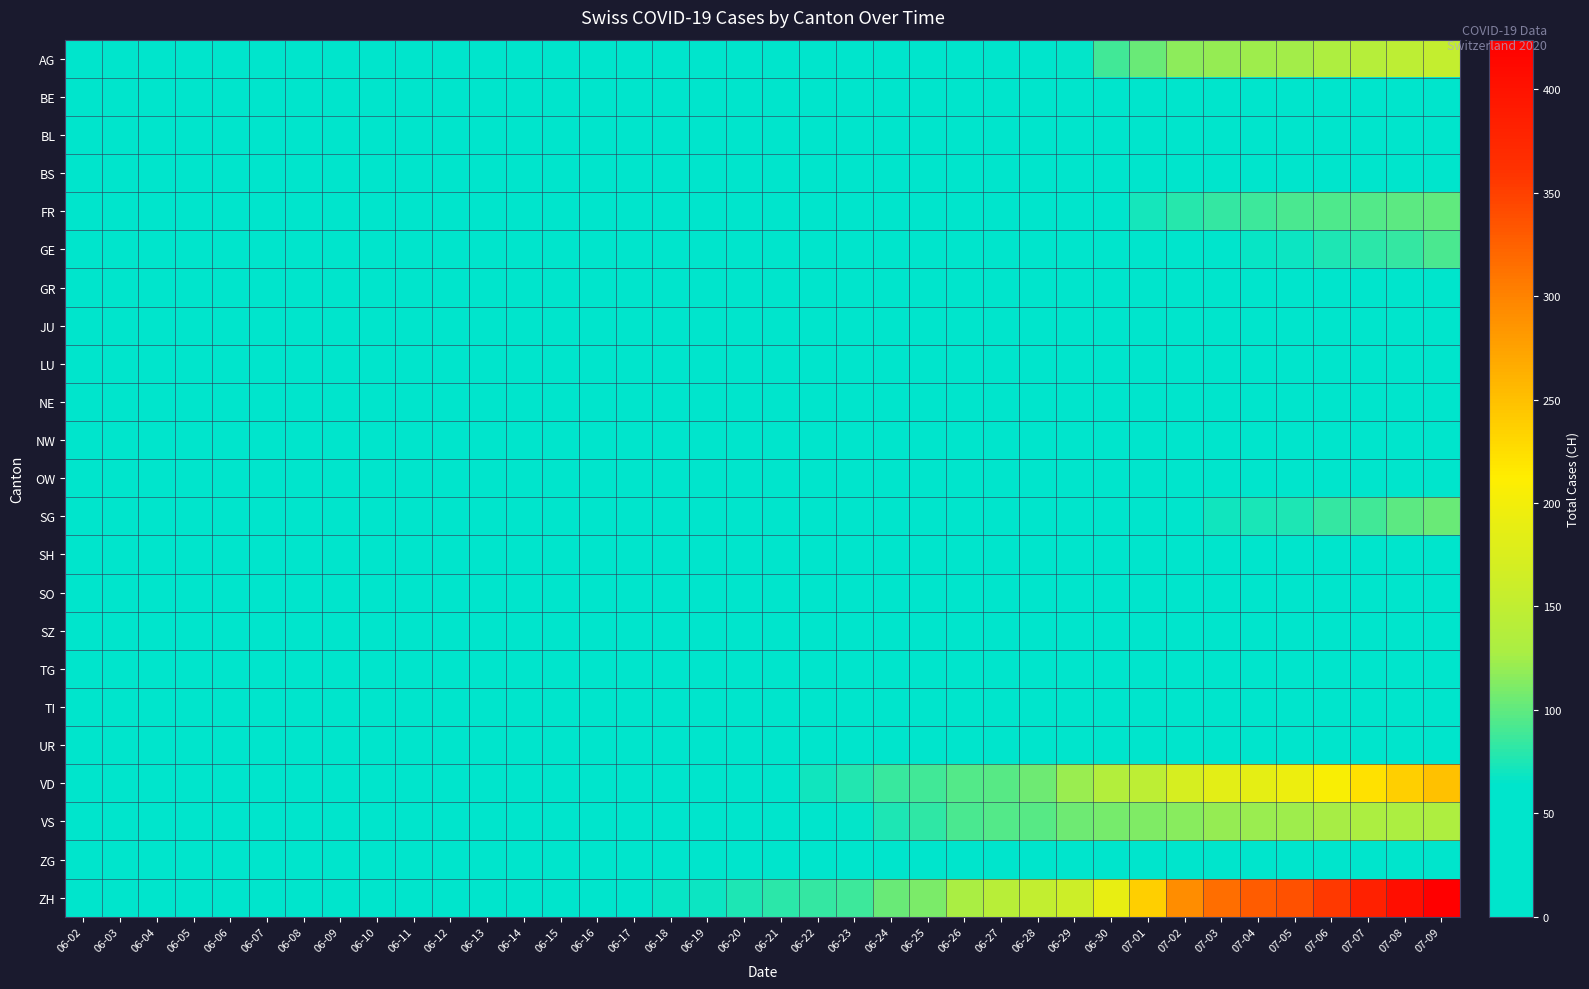

Reading left to right, extract all data points from this chart.

AG: 06-02=0	06-03=1	06-04=3	06-05=3	06-06=5	06-07=5	06-08=5	06-09=7	06-10=7	06-11=10	06-12=13	06-13=14	06-14=16	06-15=17	06-16=18	06-17=18	06-18=21	06-19=23	06-20=26	06-21=26	06-22=28	06-23=28	06-24=35	06-25=40	06-26=50	06-27=55	06-28=59	06-29=65	06-30=88	07-01=103	07-02=116	07-03=120	07-04=123	07-05=125	07-06=132	07-07=140	07-08=147	07-09=153
BE: 06-02=1	06-03=2	06-04=4	06-05=6	06-06=8	06-07=8	06-08=8	06-09=9	06-10=14	06-11=14	06-12=17	06-13=0	06-14=0	06-15=0	06-16=0	06-17=0	06-18=0	06-19=0	06-20=0	06-21=0	06-22=0	06-23=0	06-24=0	06-25=0	06-26=18	06-27=19	06-28=21	06-29=25	06-30=27	07-01=29	07-02=35	07-03=39	07-04=43	07-05=49	07-06=52	07-07=53	07-08=57	07-09=59
BL: 06-02=0	06-03=2	06-04=2	06-05=3	06-06=3	06-07=3	06-08=3	06-09=3	06-10=4	06-11=4	06-12=4	06-13=4	06-14=4	06-15=4	06-16=5	06-17=5	06-18=5	06-19=5	06-20=6	06-21=7	06-22=7	06-23=7	06-24=9	06-25=10	06-26=12	06-27=14	06-28=16	06-29=17	06-30=17	07-01=18	07-02=19	07-03=23	07-04=27	07-05=27	07-06=29	07-07=32	07-08=35	07-09=38
BS: 06-02=0	06-03=1	06-04=1	06-05=4	06-06=4	06-07=4	06-08=4	06-09=5	06-10=5	06-11=5	06-12=5	06-13=5	06-14=5	06-15=5	06-16=5	06-17=6	06-18=6	06-19=7	06-20=7	06-21=7	06-22=7	06-23=7	06-24=7	06-25=7	06-26=7	06-27=7	06-28=7	06-29=7	06-30=7	07-01=7	07-02=8	07-03=10	07-04=11	07-05=12	07-06=12	07-07=15	07-08=18	07-09=21
FR: 06-02=2	06-03=3	06-04=5	06-05=7	06-06=7	06-07=9	06-08=13	06-09=13	06-10=15	06-11=16	06-12=16	06-13=20	06-14=22	06-15=22	06-16=23	06-17=24	06-18=26	06-19=27	06-20=32	06-21=32	06-22=32	06-23=36	06-24=44	06-25=47	06-26=52	06-27=56	06-28=61	06-29=61	06-30=61	07-01=72	07-02=79	07-03=84	07-04=87	07-05=92	07-06=94	07-07=96	07-08=99	07-09=100
GE: 06-02=4	06-03=6	06-04=8	06-05=10	06-06=13	06-07=13	06-08=14	06-09=14	06-10=16	06-11=16	06-12=20	06-13=20	06-14=20	06-15=22	06-16=22	06-17=23	06-18=23	06-19=27	06-20=31	06-21=31	06-22=32	06-23=36	06-24=38	06-25=40	06-26=43	06-27=43	06-28=44	06-29=52	06-30=56	07-01=57	07-02=62	07-03=64	07-04=67	07-05=69	07-06=76	07-07=80	07-08=84	07-09=92
GR: 06-02=0	06-03=1	06-04=1	06-05=1	06-06=1	06-07=1	06-08=1	06-09=1	06-10=1	06-11=2	06-12=2	06-13=2	06-14=2	06-15=2	06-16=2	06-17=2	06-18=2	06-19=2	06-20=2	06-21=2	06-22=3	06-23=3	06-24=3	06-25=3	06-26=5	06-27=7	06-28=7	06-29=8	06-30=9	07-01=9	07-02=10	07-03=11	07-04=11	07-05=12	07-06=13	07-07=14	07-08=16	07-09=18
JU: 06-02=0	06-03=0	06-04=0	06-05=0	06-06=0	06-07=0	06-08=0	06-09=0	06-10=0	06-11=0	06-12=0	06-13=1	06-14=1	06-15=1	06-16=1	06-17=1	06-18=1	06-19=1	06-20=1	06-21=3	06-22=3	06-23=3	06-24=3	06-25=5	06-26=6	06-27=9	06-28=11	06-29=11	06-30=12	07-01=17	07-02=22	07-03=30	07-04=33	07-05=39	07-06=39	07-07=41	07-08=44	07-09=47
LU: 06-02=0	06-03=0	06-04=0	06-05=0	06-06=0	06-07=1	06-08=1	06-09=1	06-10=1	06-11=1	06-12=0	06-13=0	06-14=3	06-15=0	06-16=5	06-17=5	06-18=5	06-19=6	06-20=6	06-21=9	06-22=10	06-23=11	06-24=12	06-25=12	06-26=14	06-27=14	06-28=17	06-29=19	06-30=25	07-01=28	07-02=28	07-03=32	07-04=0	07-05=36	07-06=36	07-07=37	07-08=40	07-09=43
NE: 06-02=1	06-03=4	06-04=5	06-05=6	06-06=7	06-07=7	06-08=9	06-09=9	06-10=9	06-11=9	06-12=10	06-13=11	06-14=11	06-15=11	06-16=12	06-17=13	06-18=13	06-19=15	06-20=16	06-21=17	06-22=17	06-23=18	06-24=18	06-25=18	06-26=19	06-27=19	06-28=19	06-29=20	06-30=22	07-01=22	07-02=24	07-03=25	07-04=25	07-05=25	07-06=26	07-07=26	07-08=26	07-09=28
NW: 06-02=0	06-03=0	06-04=0	06-05=0	06-06=0	06-07=0	06-08=0	06-09=0	06-10=0	06-11=0	06-12=0	06-13=0	06-14=0	06-15=0	06-16=0	06-17=0	06-18=0	06-19=0	06-20=0	06-21=0	06-22=0	06-23=0	06-24=0	06-25=0	06-26=0	06-27=0	06-28=0	06-29=0	06-30=0	07-01=0	07-02=0	07-03=0	07-04=0	07-05=0	07-06=0	07-07=0	07-08=1	07-09=1
OW: 06-02=0	06-03=0	06-04=0	06-05=0	06-06=0	06-07=0	06-08=0	06-09=0	06-10=0	06-11=0	06-12=0	06-13=0	06-14=0	06-15=0	06-16=0	06-17=0	06-18=0	06-19=0	06-20=0	06-21=0	06-22=0	06-23=0	06-24=0	06-25=0	06-26=0	06-27=0	06-28=0	06-29=1	06-30=1	07-01=1	07-02=1	07-03=1	07-04=0	07-05=0	07-06=2	07-07=2	07-08=2	07-09=5
SG: 06-02=0	06-03=0	06-04=0	06-05=1	06-06=1	06-07=2	06-08=4	06-09=5	06-10=8	06-11=10	06-12=10	06-13=10	06-14=10	06-15=11	06-16=11	06-17=11	06-18=12	06-19=12	06-20=13	06-21=13	06-22=16	06-23=19	06-24=21	06-25=25	06-26=27	06-27=29	06-28=30	06-29=46	06-30=54	07-01=58	07-02=64	07-03=70	07-04=73	07-05=76	07-06=83	07-07=89	07-08=98	07-09=104
SH: 06-02=0	06-03=0	06-04=0	06-05=0	06-06=0	06-07=0	06-08=1	06-09=1	06-10=1	06-11=1	06-12=1	06-13=0	06-14=0	06-15=3	06-16=3	06-17=3	06-18=3	06-19=3	06-20=0	06-21=0	06-22=3	06-23=3	06-24=3	06-25=3	06-26=3	06-27=0	06-28=0	06-29=5	06-30=5	07-01=5	07-02=5	07-03=5	07-04=0	07-05=0	07-06=7	07-07=8	07-08=8	07-09=8
SO: 06-02=3	06-03=5	06-04=6	06-05=6	06-06=0	06-07=0	06-08=6	06-09=6	06-10=0	06-11=0	06-12=0	06-13=0	06-14=8	06-15=8	06-16=8	06-17=9	06-18=9	06-19=11	06-20=0	06-21=0	06-22=11	06-23=11	06-24=12	06-25=13	06-26=13	06-27=0	06-28=0	06-29=16	06-30=19	07-01=21	07-02=23	07-03=24	07-04=0	07-05=28	07-06=32	07-07=35	07-08=39	07-09=41
SZ: 06-02=0	06-03=0	06-04=0	06-05=0	06-06=0	06-07=0	06-08=0	06-09=0	06-10=0	06-11=1	06-12=1	06-13=1	06-14=1	06-15=1	06-16=1	06-17=1	06-18=1	06-19=2	06-20=2	06-21=2	06-22=6	06-23=6	06-24=9	06-25=10	06-26=13	06-27=16	06-28=16	06-29=21	06-30=21	07-01=25	07-02=29	07-03=32	07-04=35	07-05=35	07-06=35	07-07=42	07-08=46	07-09=49
TG: 06-02=0	06-03=0	06-04=0	06-05=0	06-06=0	06-07=0	06-08=1	06-09=1	06-10=1	06-11=1	06-12=1	06-13=1	06-14=1	06-15=1	06-16=2	06-17=2	06-18=2	06-19=2	06-20=2	06-21=2	06-22=3	06-23=4	06-24=6	06-25=8	06-26=10	06-27=10	06-28=11	06-29=12	06-30=15	07-01=18	07-02=19	07-03=19	07-04=20	07-05=21	07-06=21	07-07=23	07-08=27	07-09=27
TI: 06-02=0	06-03=0	06-04=1	06-05=1	06-06=1	06-07=1	06-08=1	06-09=1	06-10=1	06-11=2	06-12=2	06-13=3	06-14=6	06-15=6	06-16=6	06-17=8	06-18=9	06-19=9	06-20=10	06-21=10	06-22=11	06-23=12	06-24=12	06-25=12	06-26=12	06-27=12	06-28=12	06-29=13	06-30=14	07-01=14	07-02=19	07-03=26	07-04=27	07-05=31	07-06=36	07-07=40	07-08=48	07-09=50
UR: 06-02=0	06-03=0	06-04=0	06-05=0	06-06=0	06-07=0	06-08=0	06-09=0	06-10=0	06-11=0	06-12=0	06-13=0	06-14=0	06-15=0	06-16=0	06-17=0	06-18=0	06-19=0	06-20=0	06-21=0	06-22=0	06-23=0	06-24=0	06-25=0	06-26=1	06-27=0	06-28=0	06-29=2	06-30=4	07-01=10	07-02=11	07-03=0	07-04=0	07-05=12	07-06=0	07-07=14	07-08=0	07-09=16
VD: 06-02=4	06-03=6	06-04=9	06-05=11	06-06=13	06-07=15	06-08=16	06-09=19	06-10=20	06-11=24	06-12=31	06-13=31	06-14=32	06-15=35	06-16=43	06-17=48	06-18=50	06-19=56	06-20=58	06-21=60	06-22=71	06-23=77	06-24=86	06-25=89	06-26=95	06-27=97	06-28=105	06-29=121	06-30=137	07-01=146	07-02=171	07-03=184	07-04=187	07-05=194	07-06=207	07-07=223	07-08=238	07-09=250
VS: 06-02=2	06-03=2	06-04=4	06-05=7	06-06=7	06-07=10	06-08=15	06-09=16	06-10=20	06-11=24	06-12=28	06-13=28	06-14=28	06-15=32	06-16=37	06-17=39	06-18=40	06-19=48	06-20=52	06-21=53	06-22=58	06-23=65	06-24=75	06-25=82	06-26=92	06-27=96	06-28=97	06-29=105	06-30=109	07-01=112	07-02=115	07-03=120	07-04=122	07-05=124	07-06=127	07-07=130	07-08=130	07-09=132
ZG: 06-02=0	06-03=0	06-04=0	06-05=0	06-06=0	06-07=0	06-08=1	06-09=3	06-10=5	06-11=5	06-12=9	06-13=9	06-14=9	06-15=11	06-16=12	06-17=13	06-18=13	06-19=13	06-20=13	06-21=13	06-22=14	06-23=14	06-24=16	06-25=17	06-26=19	06-27=19	06-28=19	06-29=21	06-30=23	07-01=25	07-02=27	07-03=31	07-04=33	07-05=33	07-06=36	07-07=38	07-08=39	07-09=41
ZH: 06-02=2	06-03=5	06-04=13	06-05=19	06-06=23	06-07=23	06-08=23	06-09=23	06-10=26	06-11=28	06-12=30	06-13=33	06-14=38	06-15=45	06-16=52	06-17=62	06-18=67	06-19=68	06-20=75	06-21=80	06-22=83	06-23=87	06-24=103	06-25=110	06-26=129	06-27=141	06-28=152	06-29=161	06-30=189	07-01=237	07-02=293	07-03=316	07-04=329	07-05=337	07-06=356	07-07=382	07-08=405	07-09=424